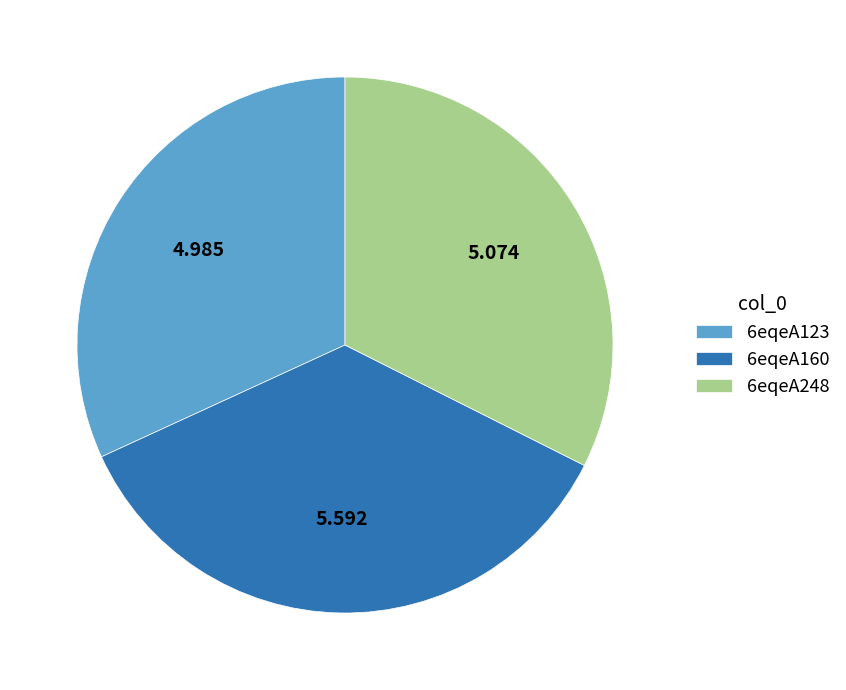

Is the sum of 6eqeA248 and 6eqeA123 greater than half?

Yes